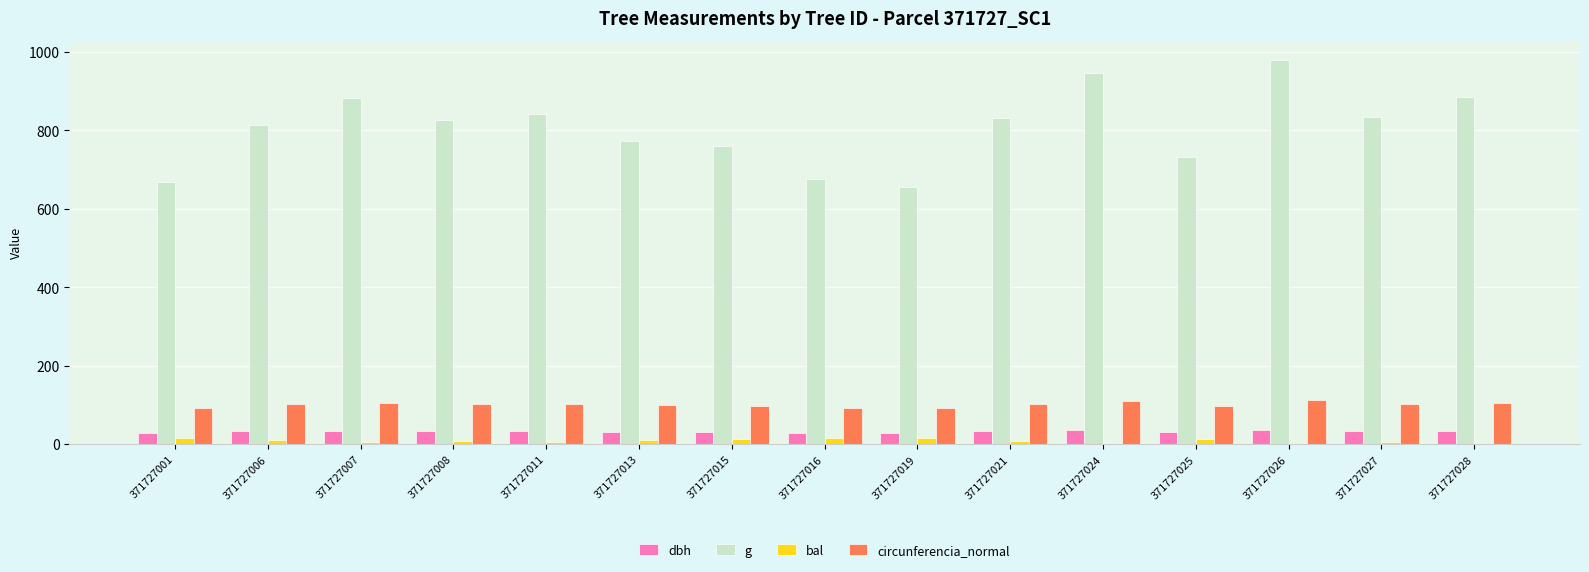

Which series changed the most between 371727016 and 371727028?

g